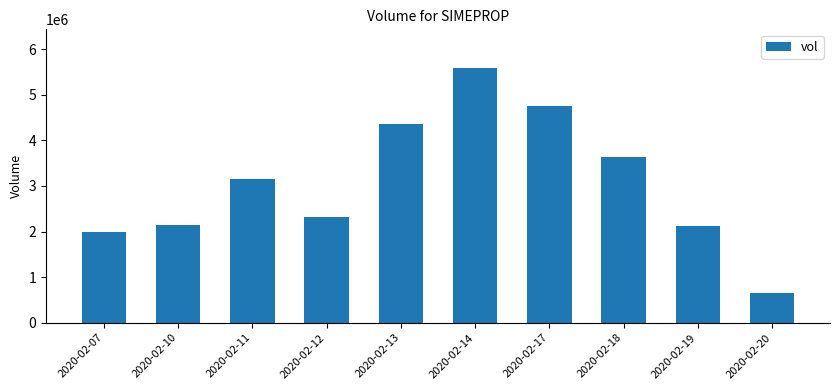

What is the value of the 9th bar from the left?

2126900